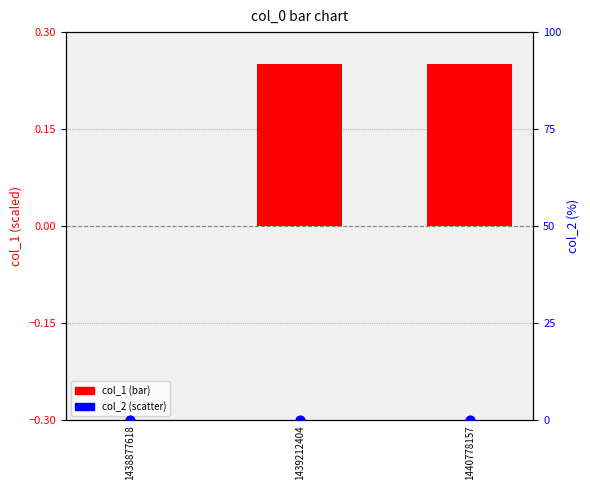

Is the value of col_1 at 1438877618 greater than the value of col_2 at 1439212404?

No